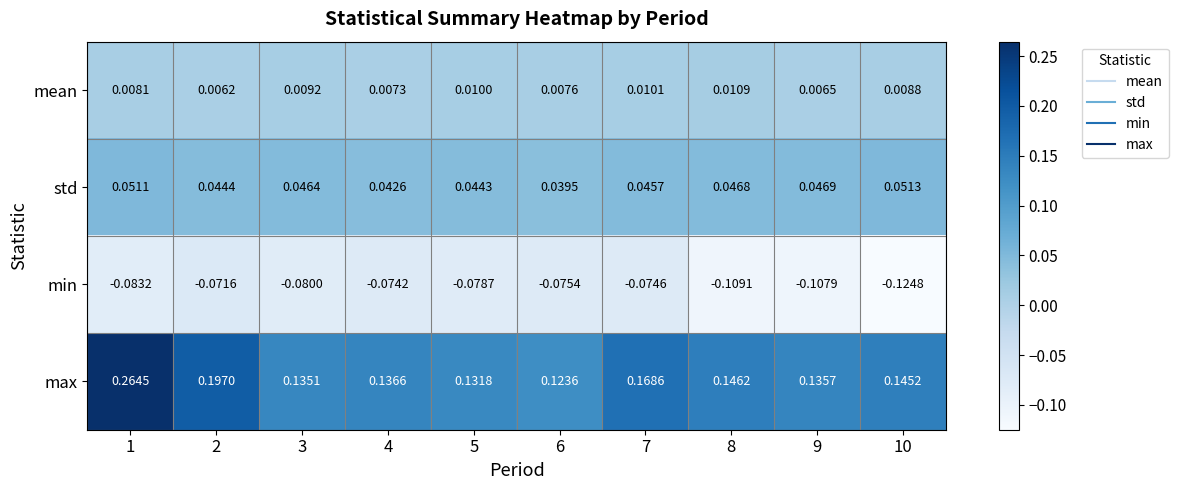

List the series in order of their peak value, lowest first.

min, mean, std, max